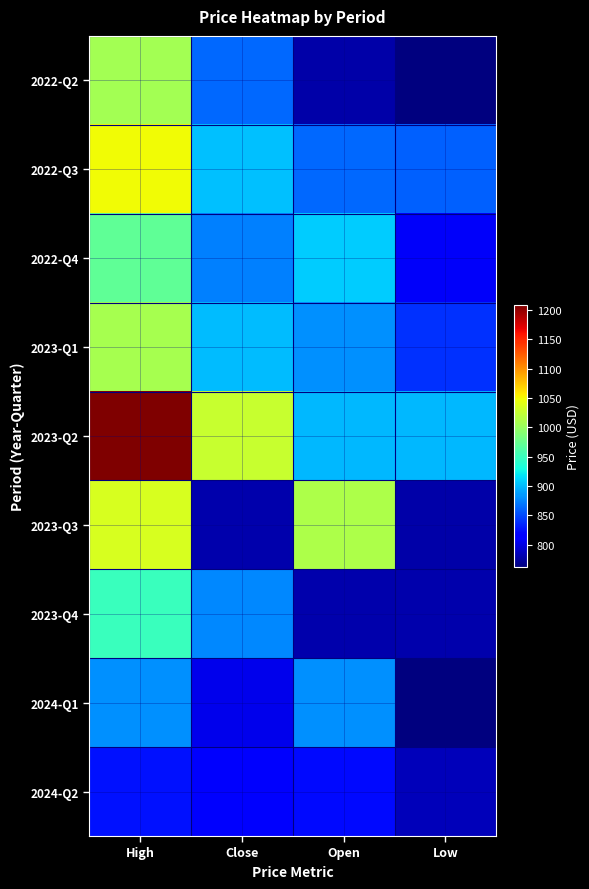

Which series has the largest range (max minus min)?

2023-Q2